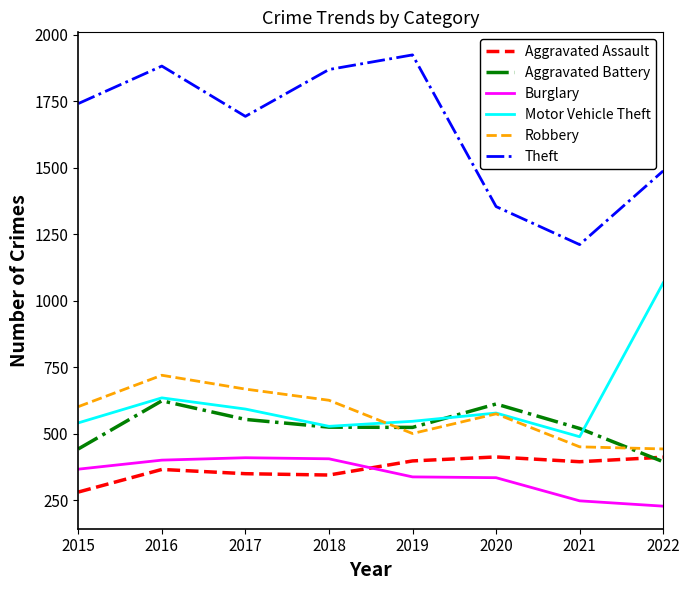

What is the sum of all Theft values?

13162